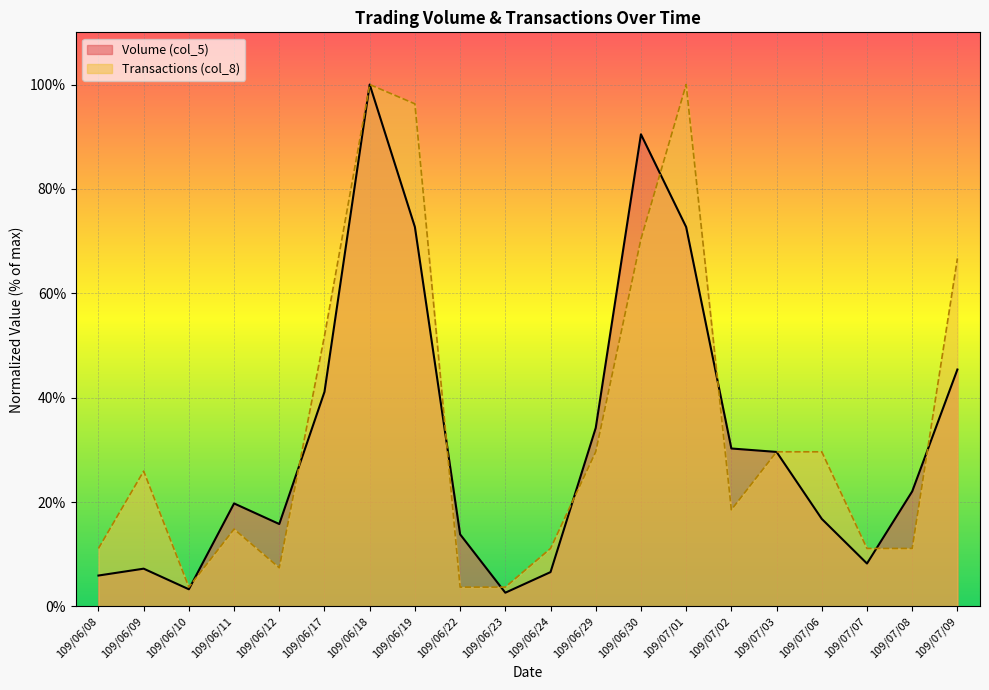

What is the sum of all Transactions (col_8) values?

696.3